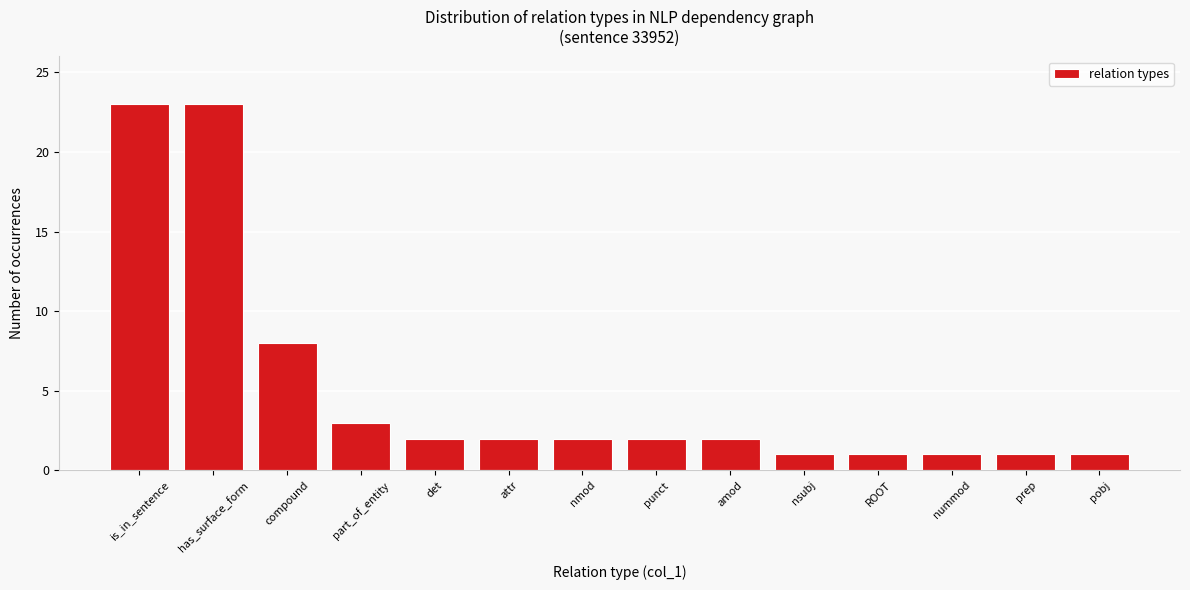

Reading left to right, transcribe all the data shown in this chart.

23	23	8	3	2	2	2	2	2	1	1	1	1	1